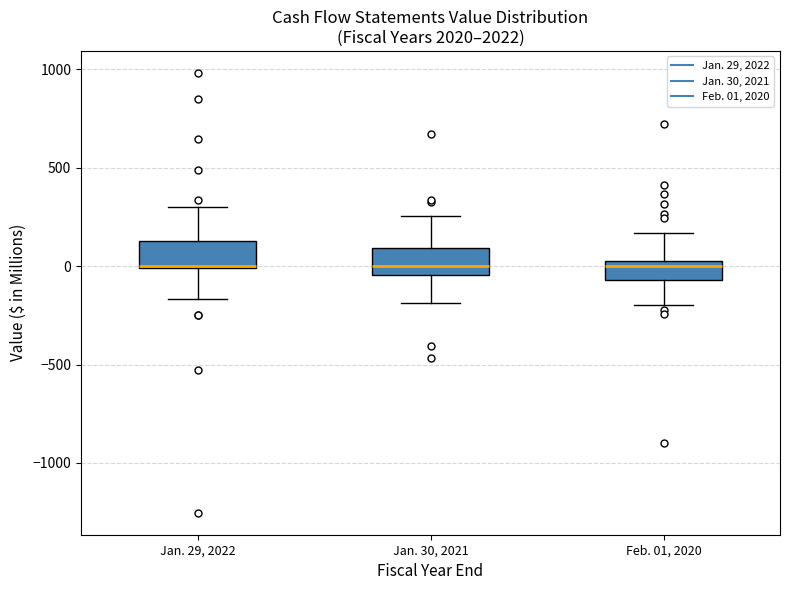

Where is the lower edge of the box for Jan. 30, 2021 on the y-axis? The values are not printed on the chart, so give them approximately, as read against the axis.

-50